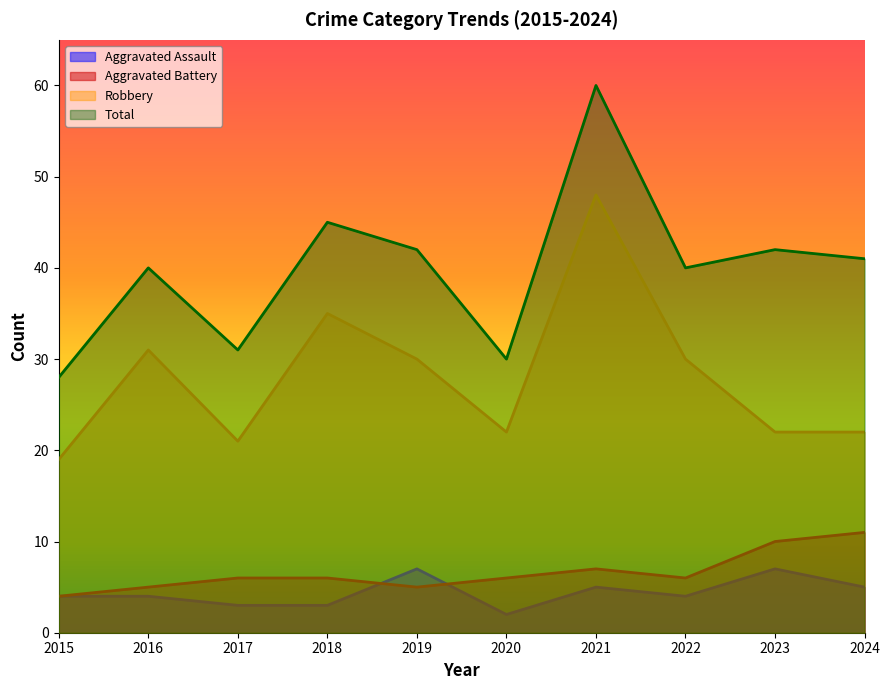

What is the greatest value displayed?

60